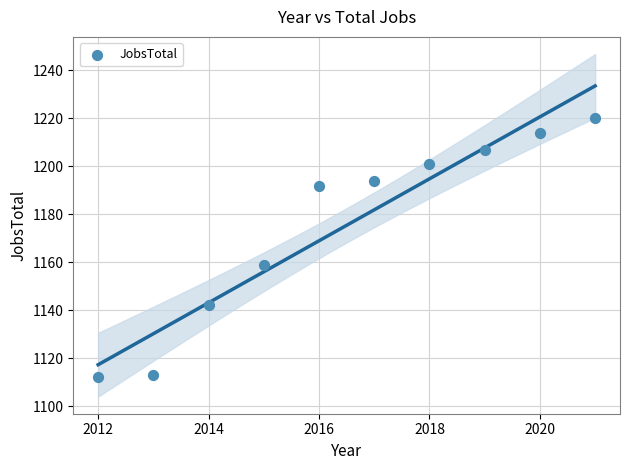

What is the average X value?

2016